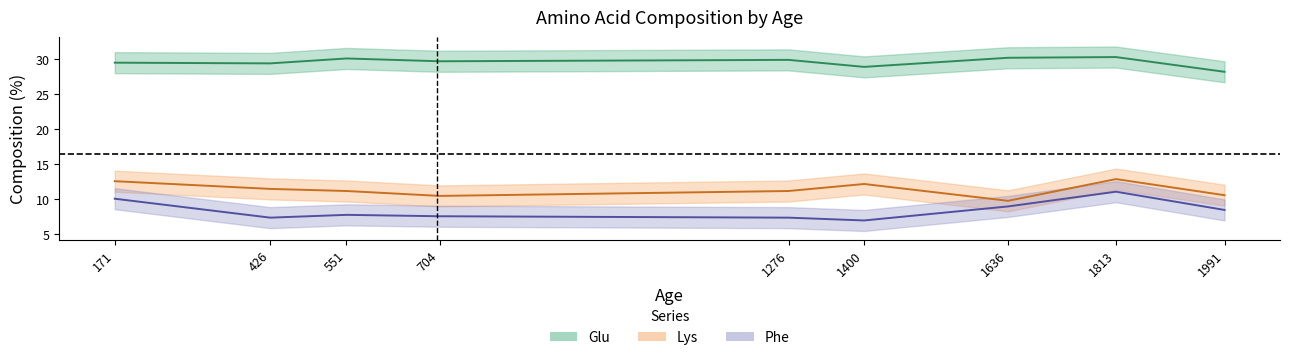

Where does the Glu series first go above 29?

171